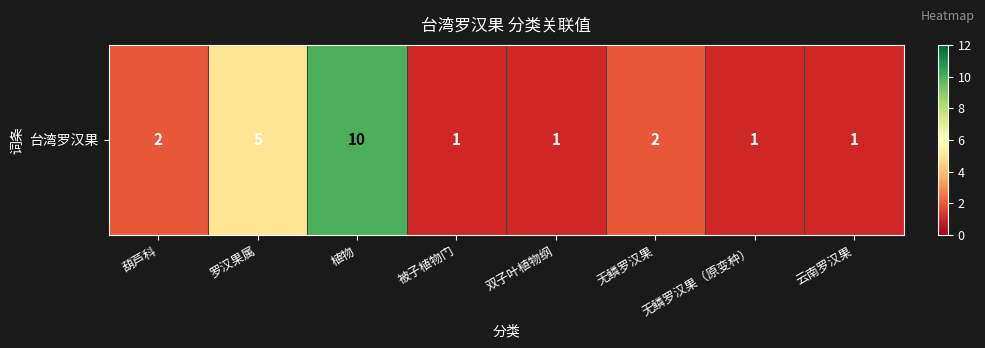

Reading left to right, extract all data points from this chart.

2	5	10	1	1	2	1	1